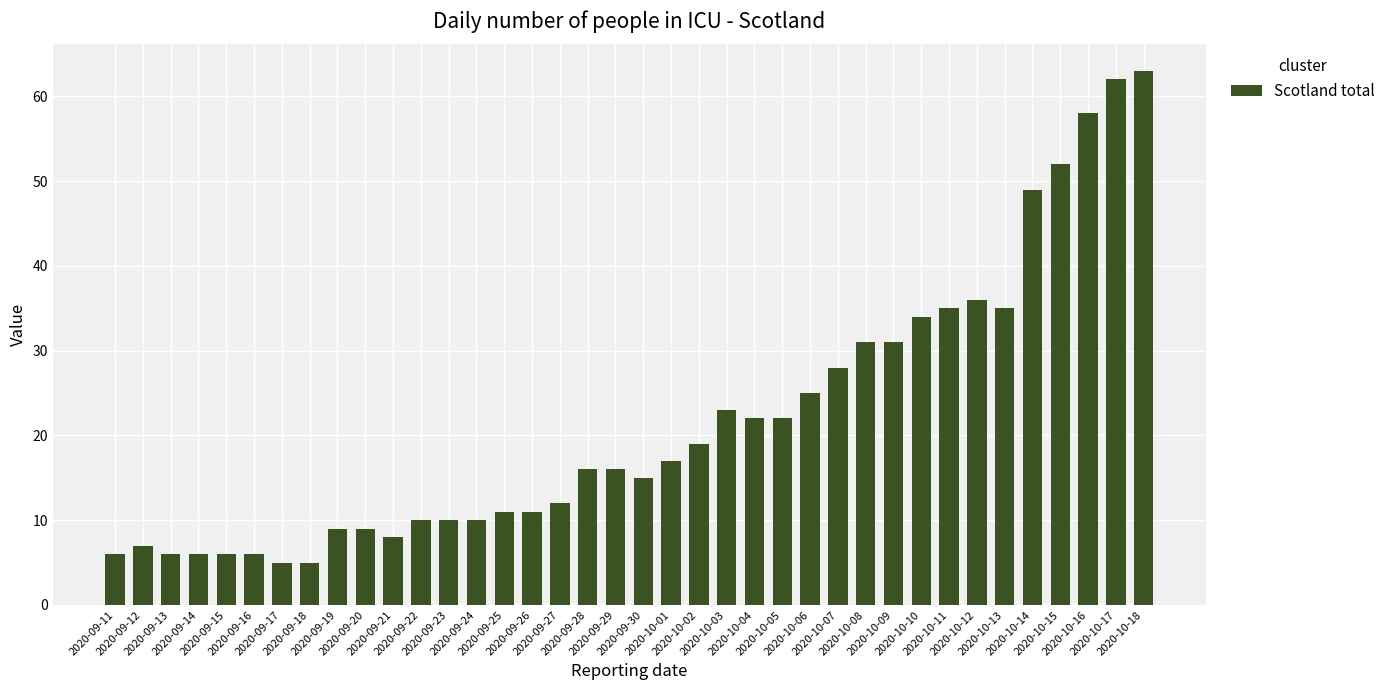

How many bars are there in total?

38